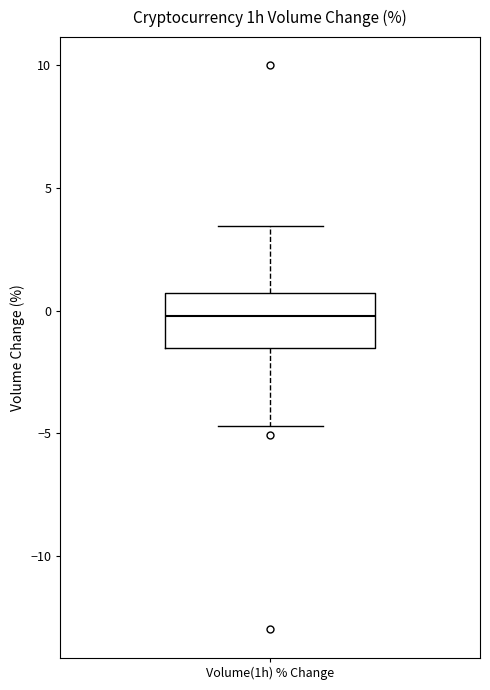

Transcribe this box plot: give where the median line is, the range the box spans, and where the two whiskers end, as read against the y-axis. The values are not printed on the chart, so give them approximately, as read against the axis.

median 0.0, box -1.5 to 0.5, whiskers -4.5 to 3.5